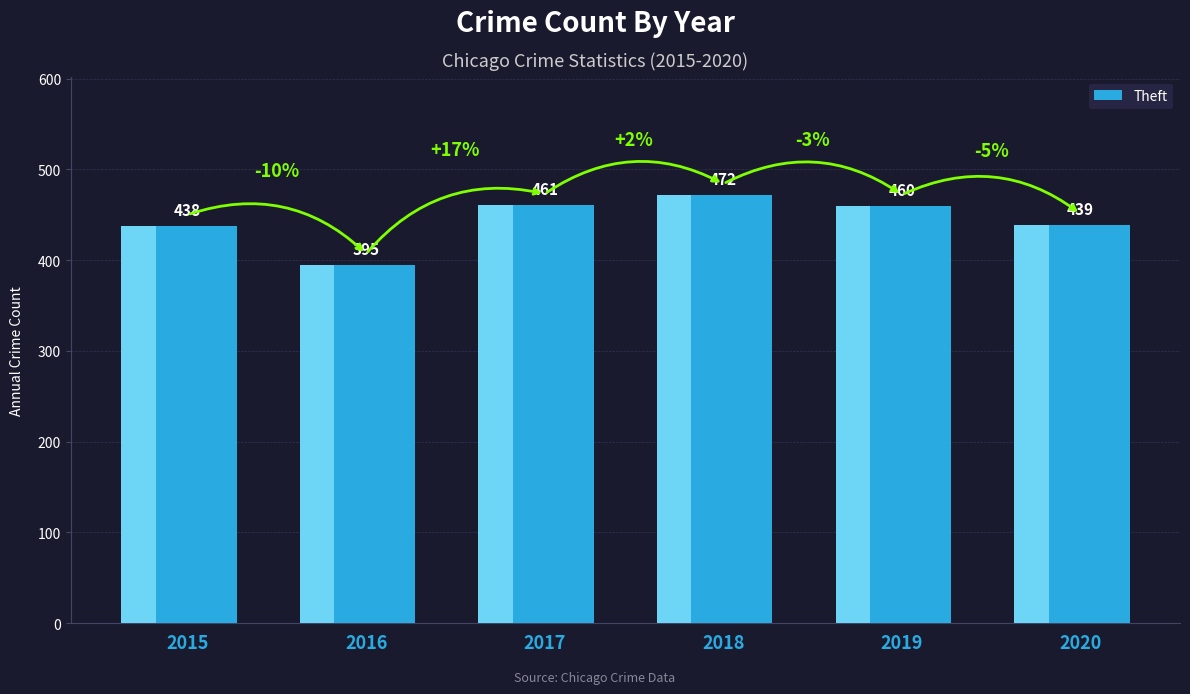

Reading left to right, extract all data points from this chart.

438	395	461	472	460	439